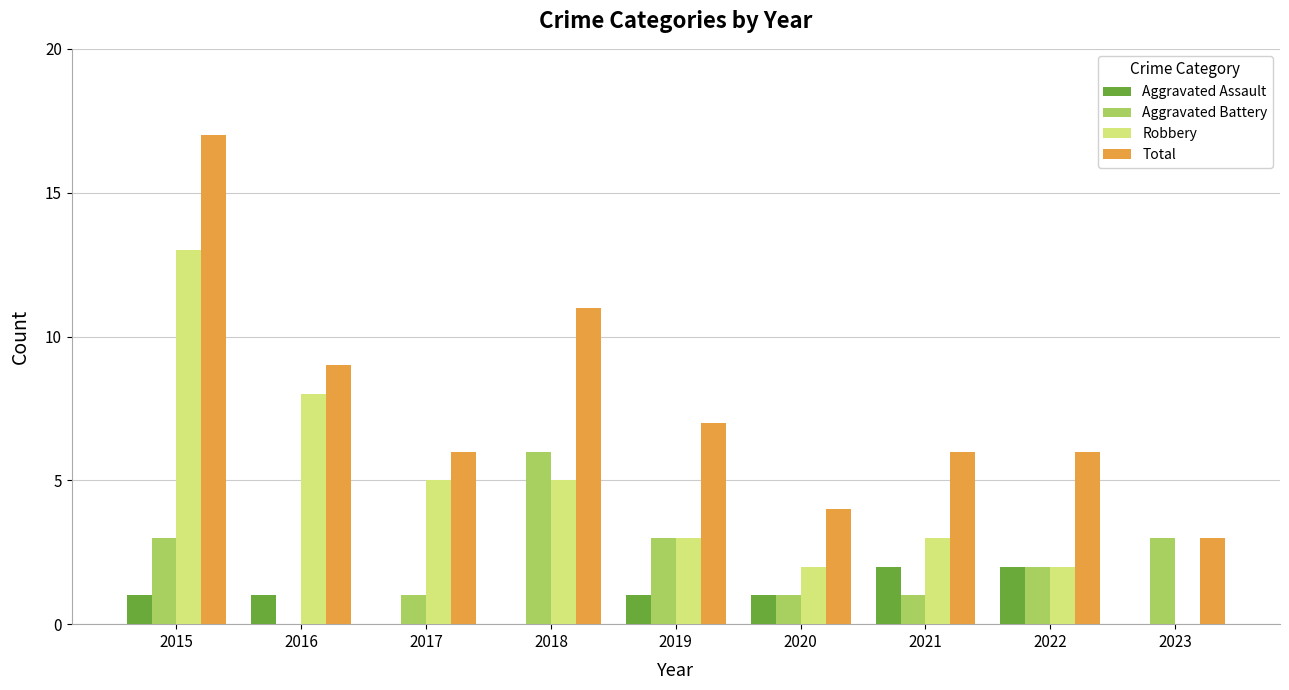

What is the maximum value shown in the chart?

17